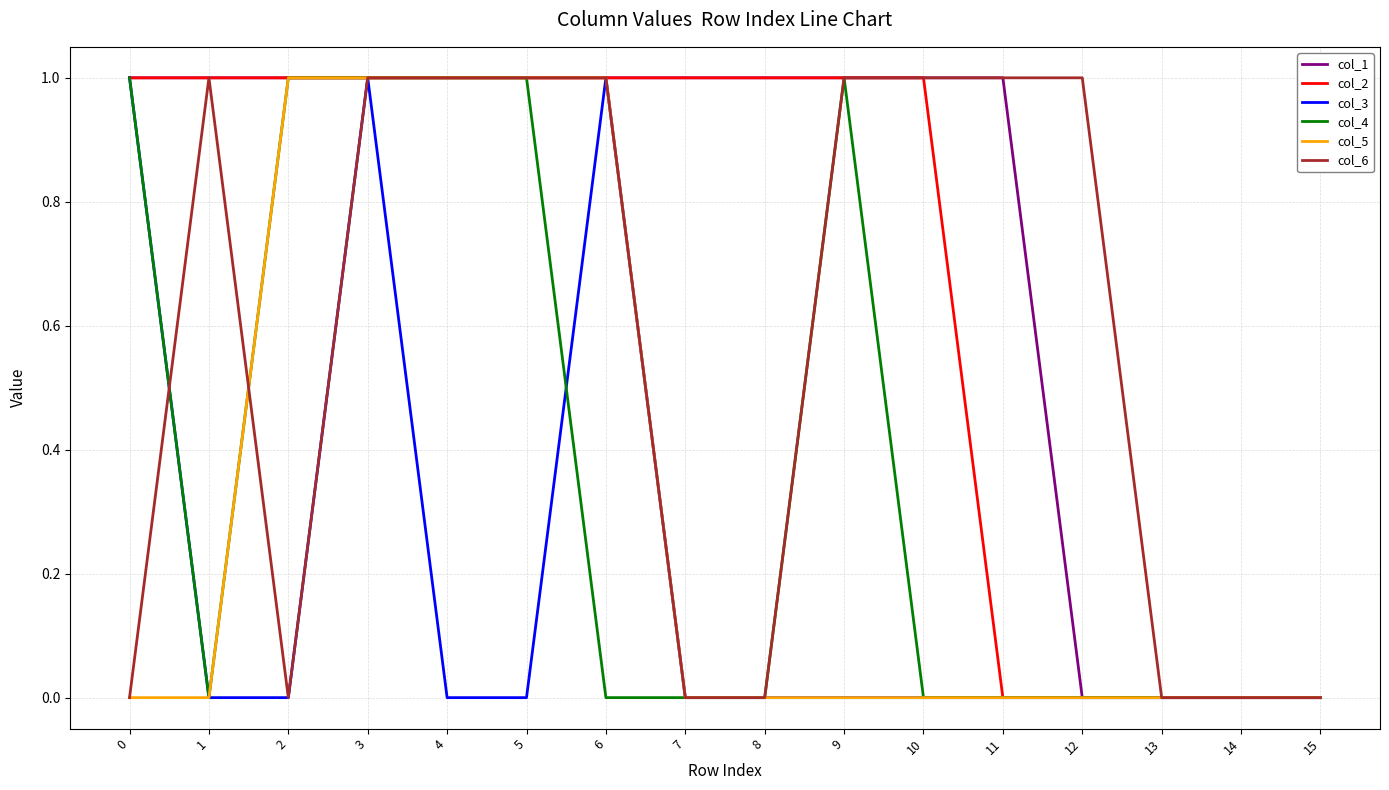

What is the total value across all series at 3?

6